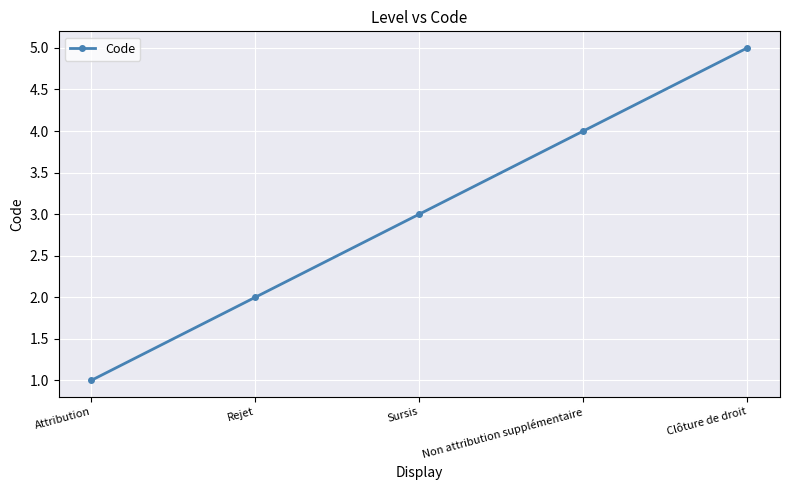

What is the difference between the values at Clôture de droit and Sursis?

2